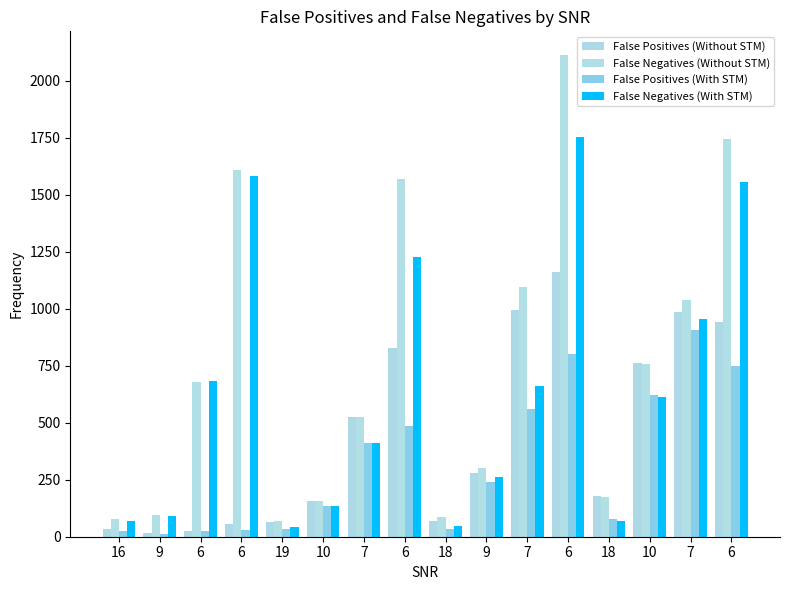

The False Negatives (Without STM) series shows 228 at 10. True or false?

False